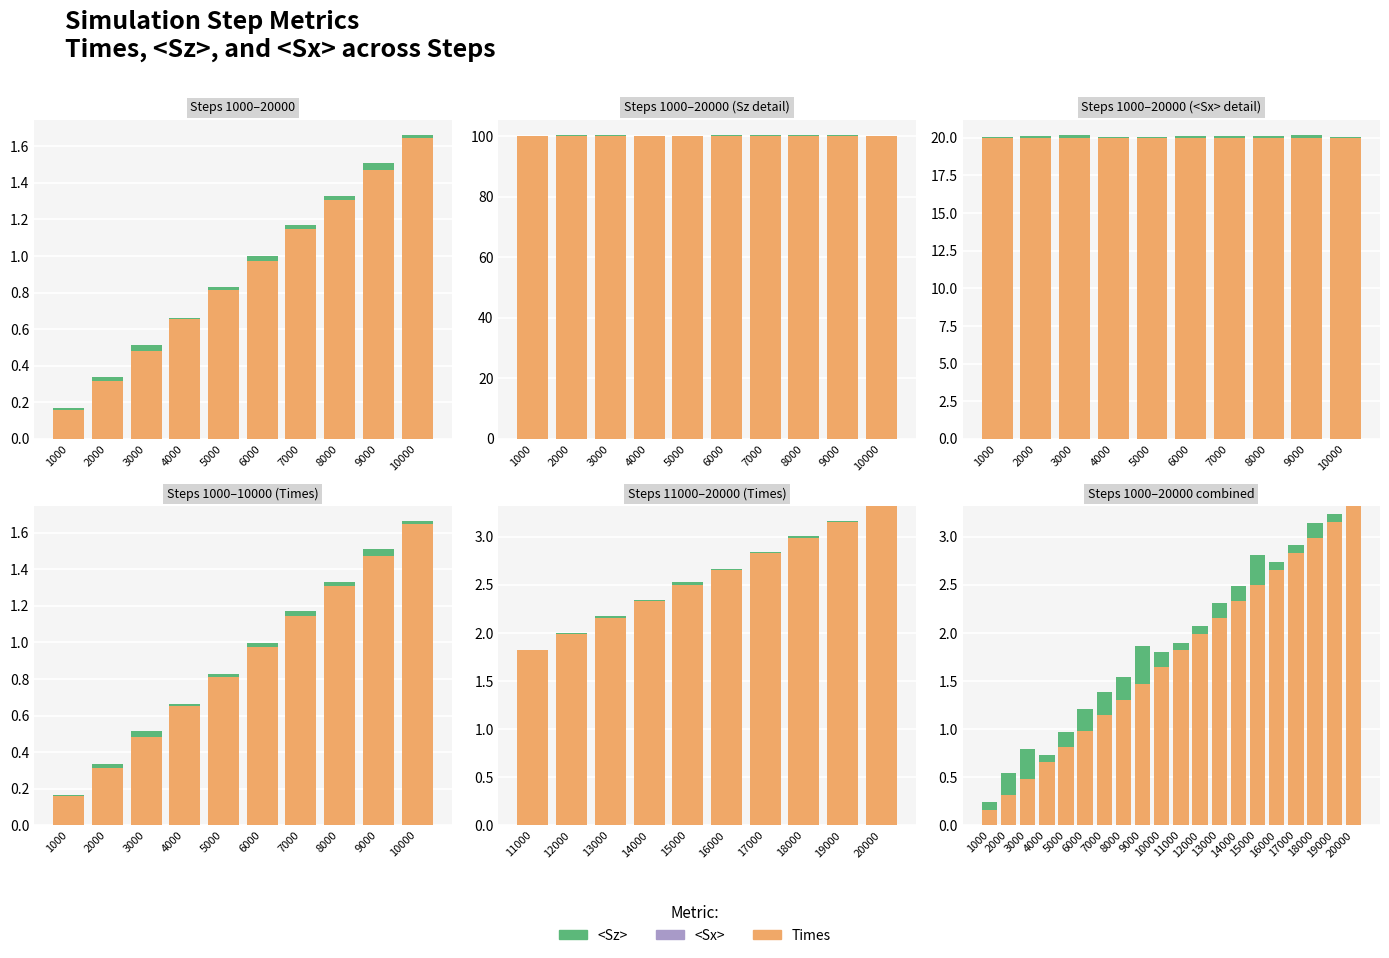

Is it true that Times equals 1.7 at 6000?

False